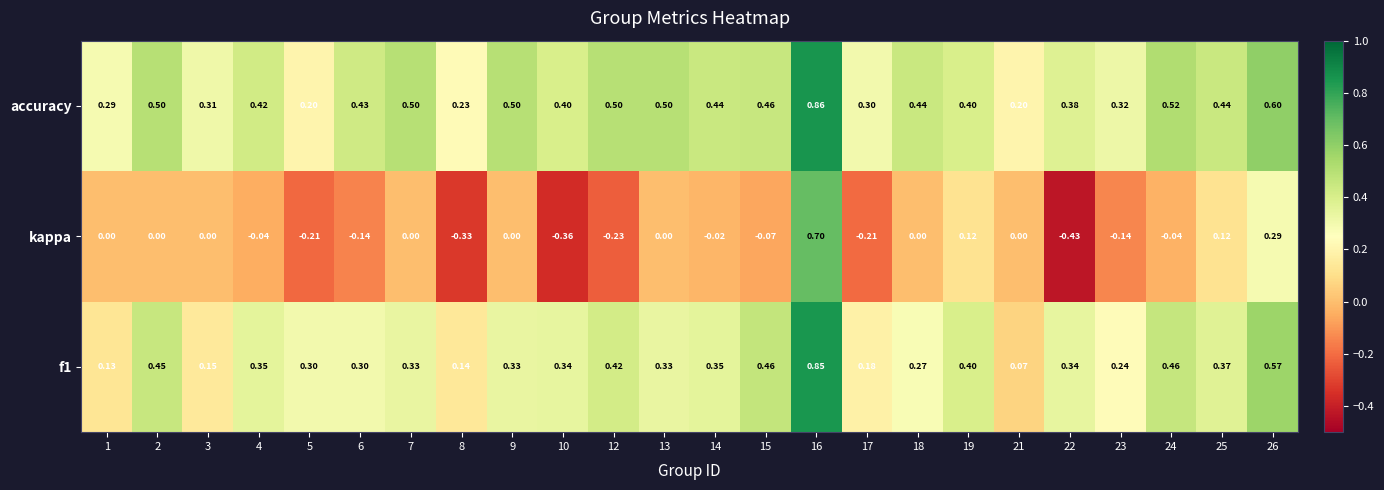

Which series has the largest total across all categories?

accuracy